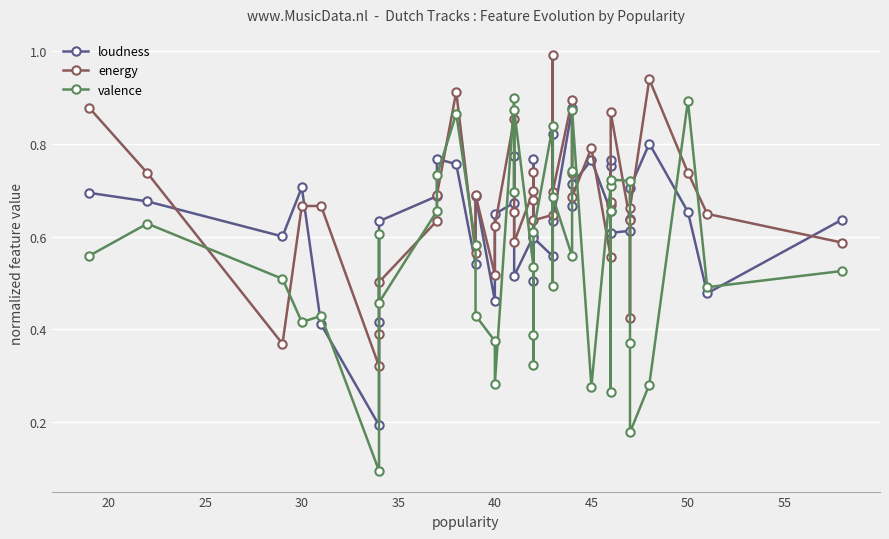

What is the highest value of the loudness series?

0.9